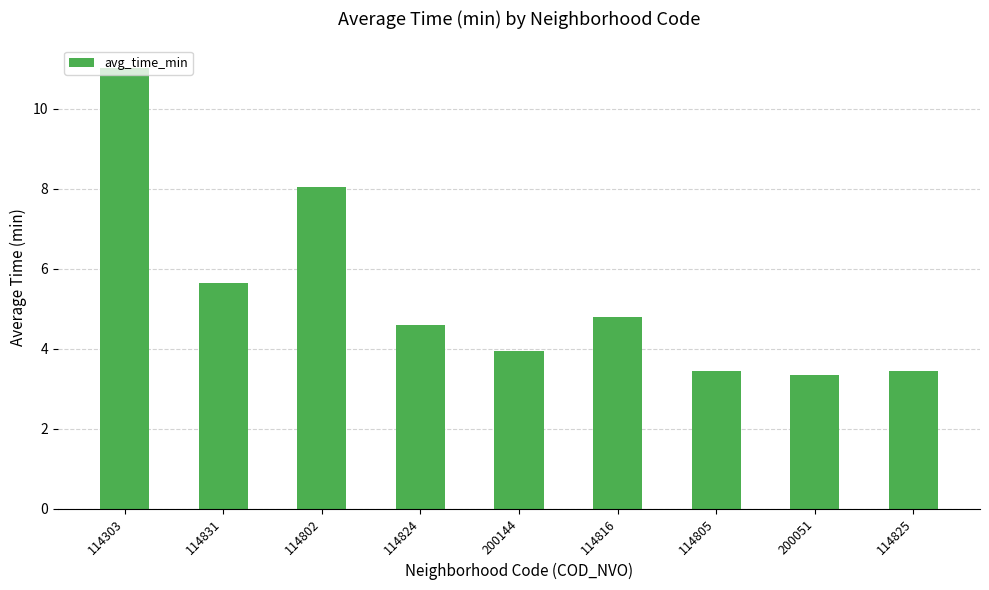

Where does the data first go above 4?

114303